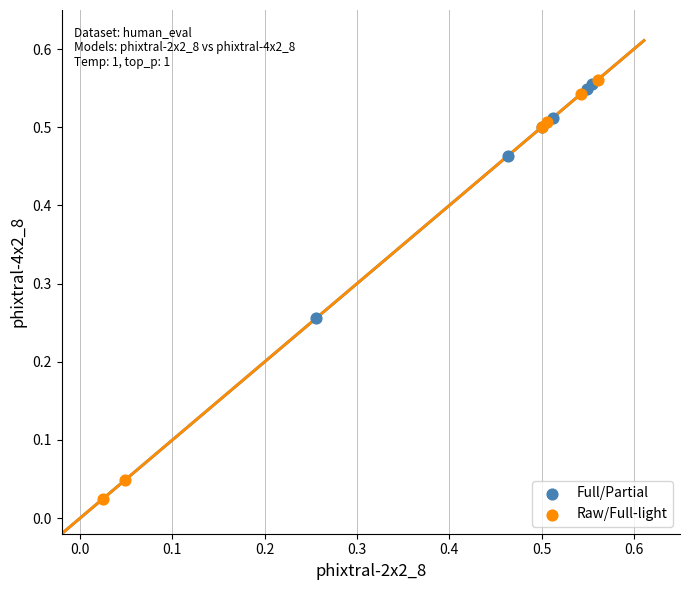

What are all the series names shown in the legend?

Full/Partial, Raw/Full-light